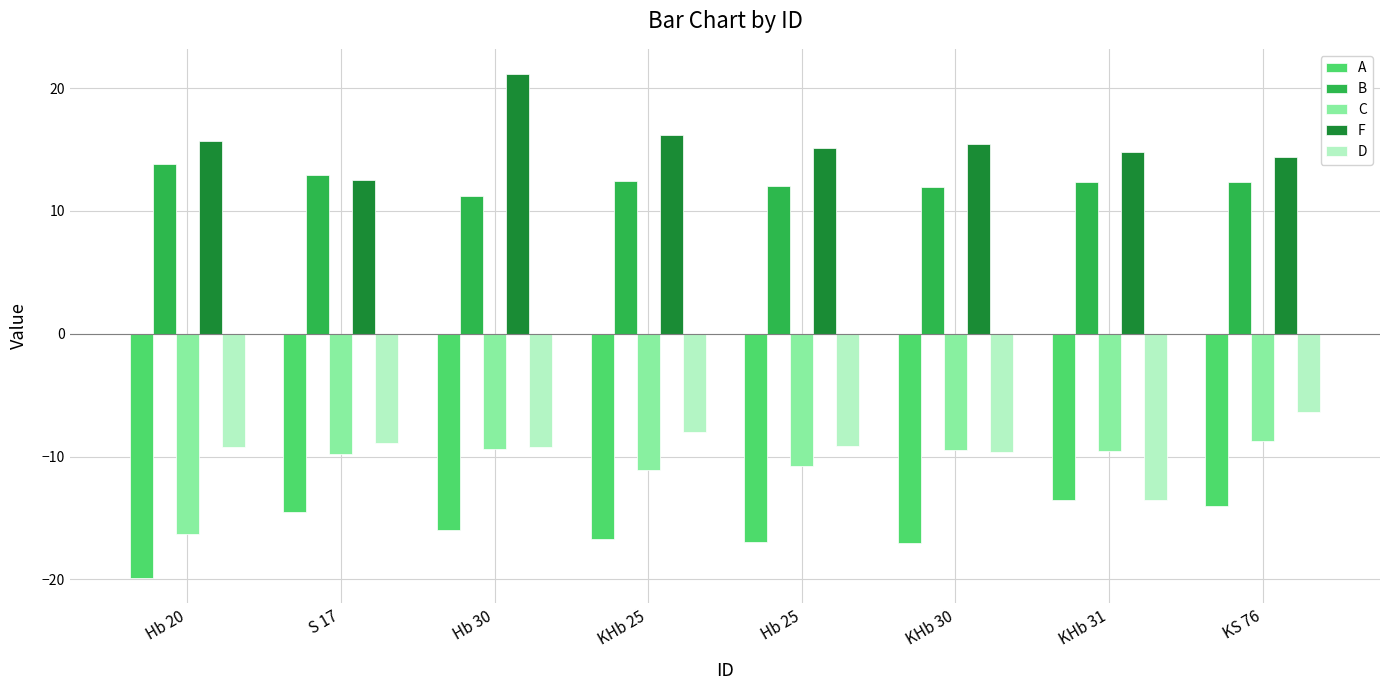

Is it true that C equals -9.8 at S 17?

True